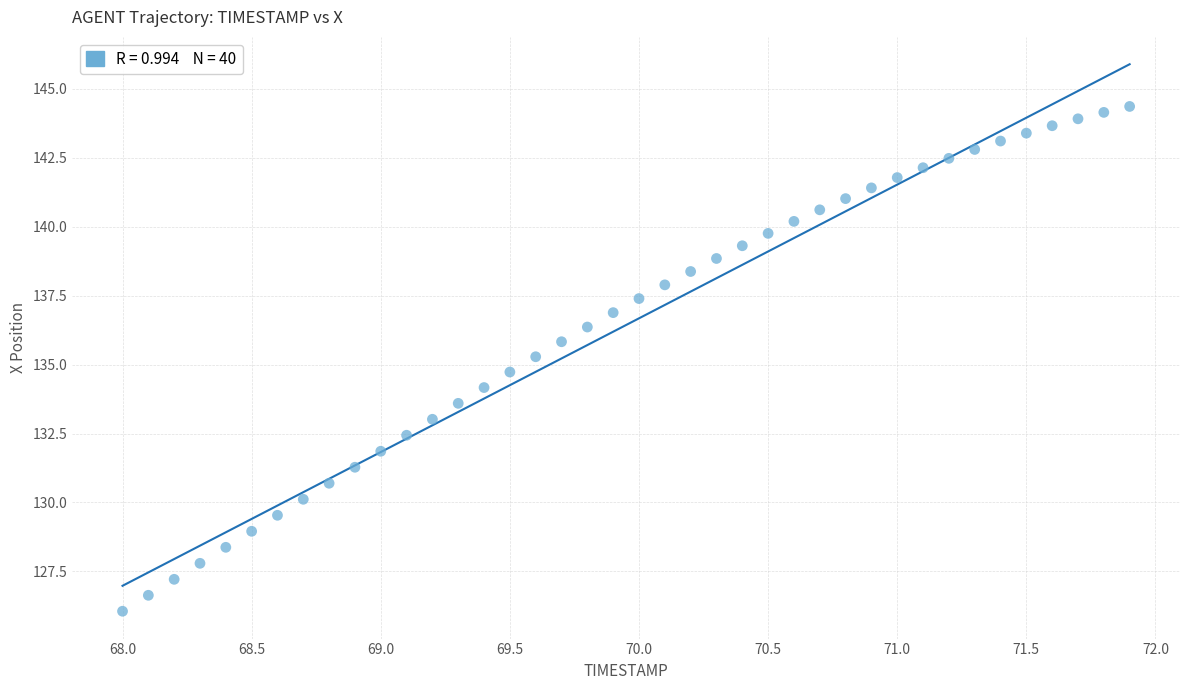

What is the range of X values (max minus min)?

3.9